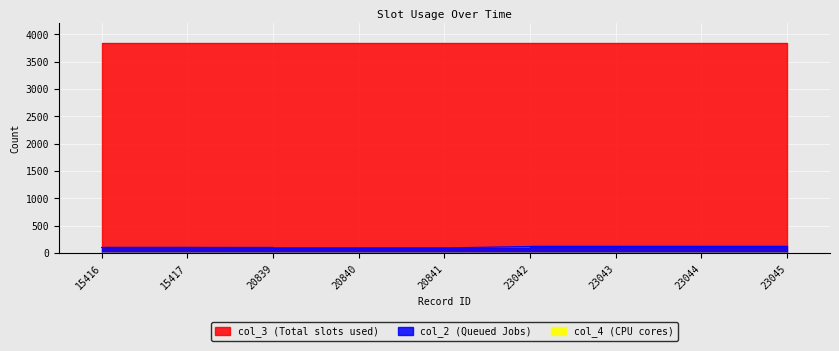

True or false: col_3 and col_4 intersect in this chart.

False